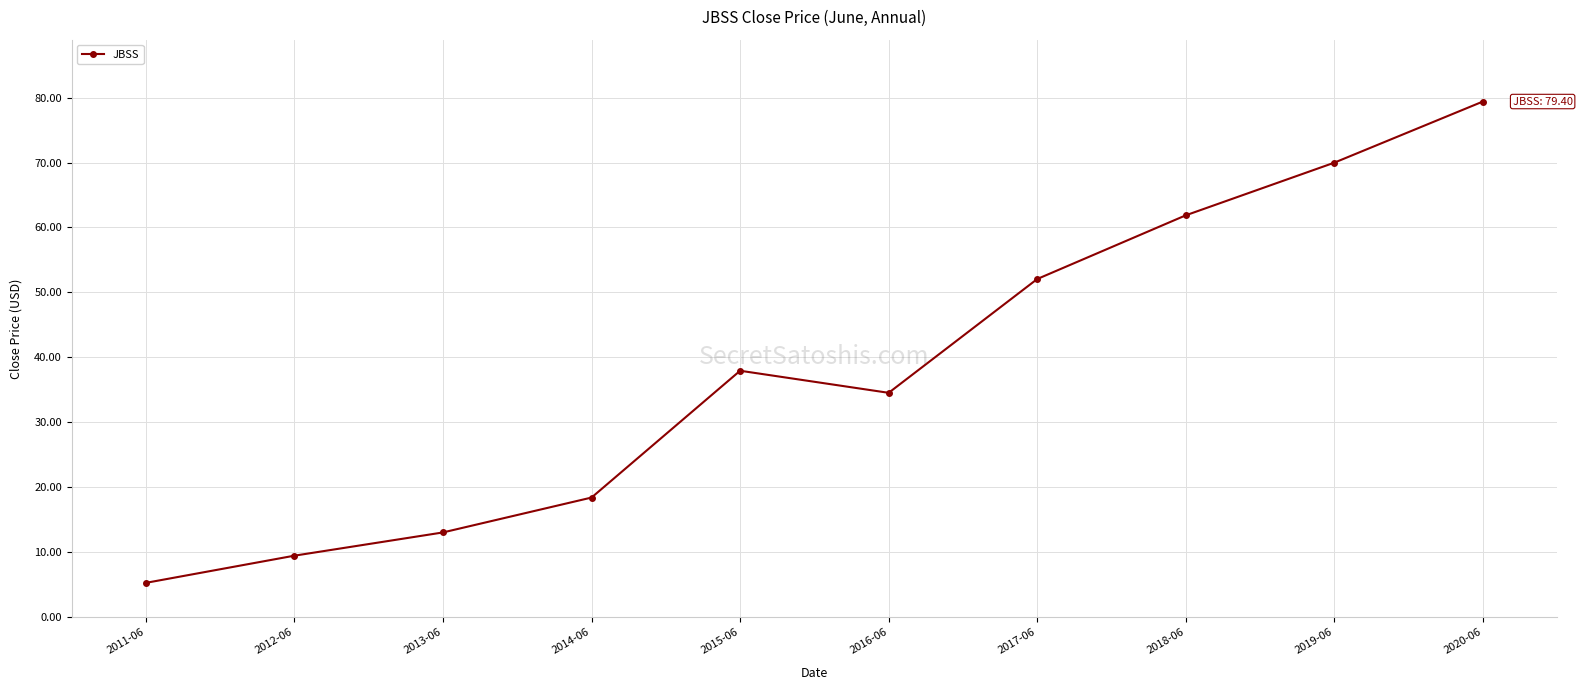

What is the difference between the maximum and second lowest values?

70.0